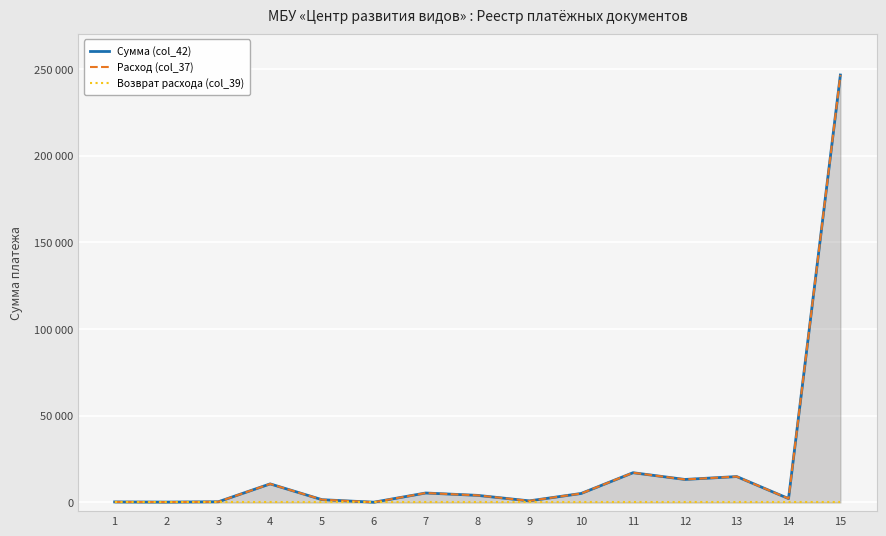

What is the value of the Расход (col_37) point at the 5th from the left?

1600.0